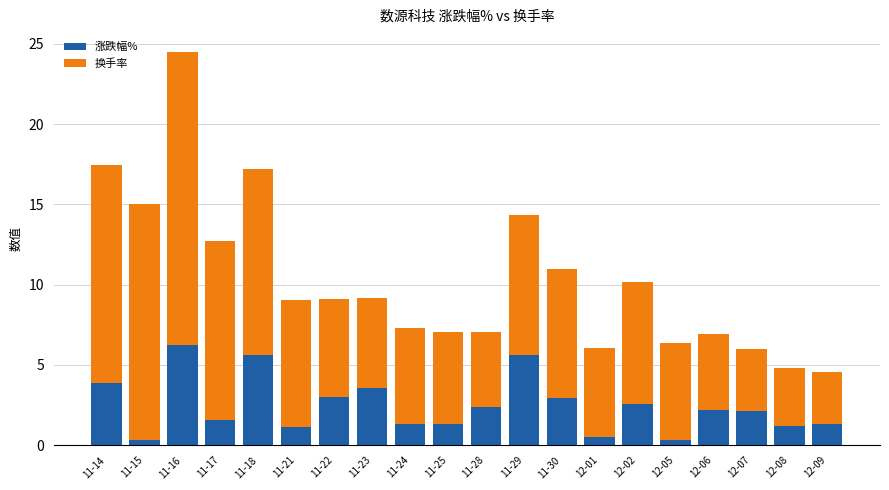

Is it true that 涨跌幅% equals 2.3 at 11-23?

False